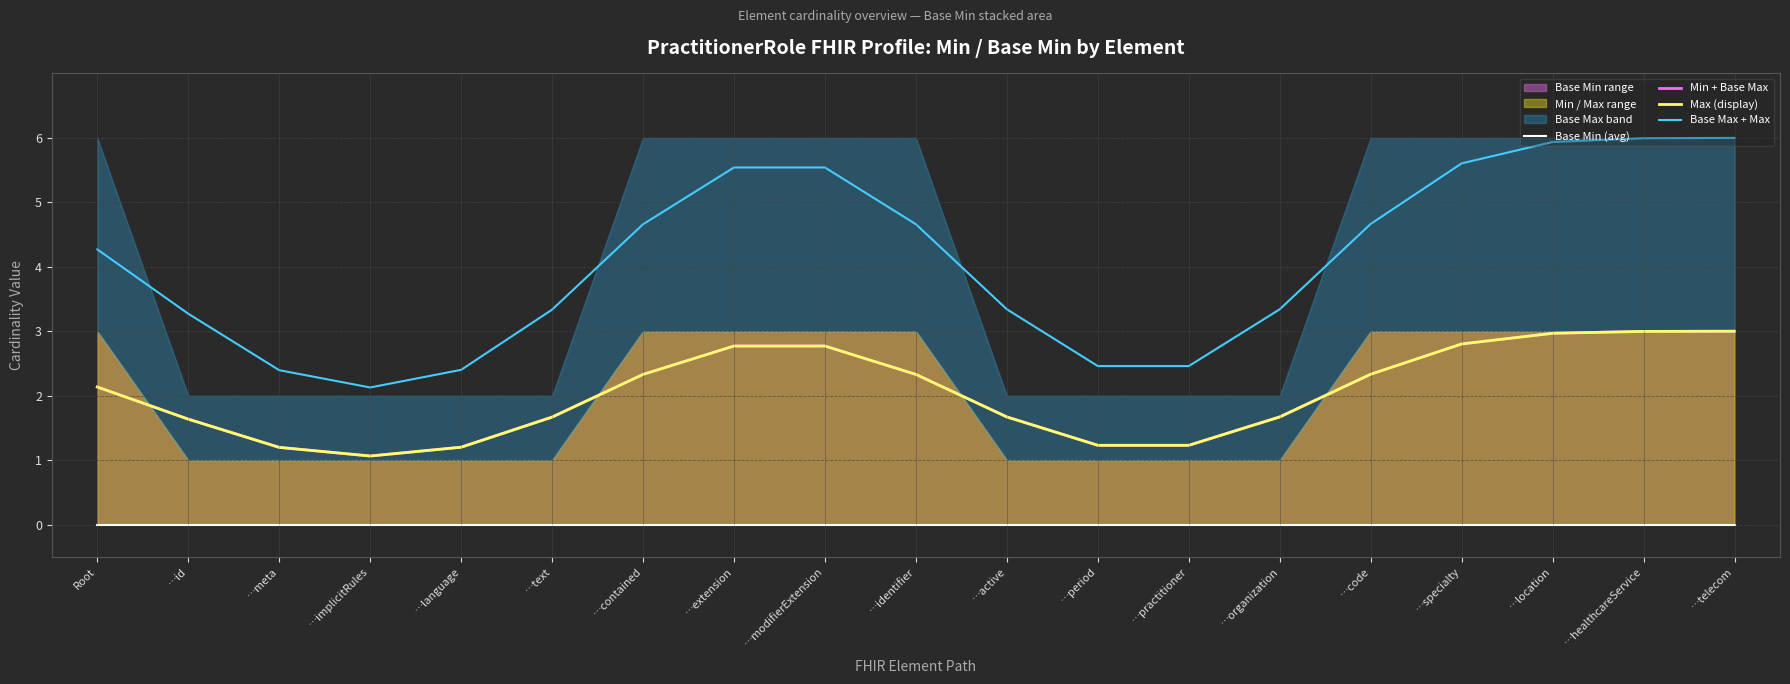

True or false: Max (display) and Base Max + Max cross at least once.

False